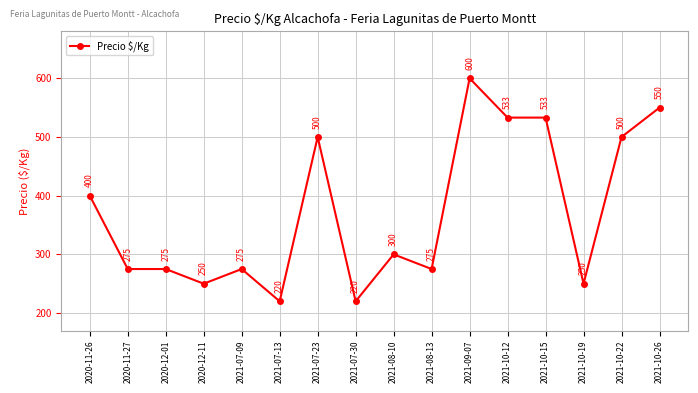

What is the difference between the second highest and minimum values?

330